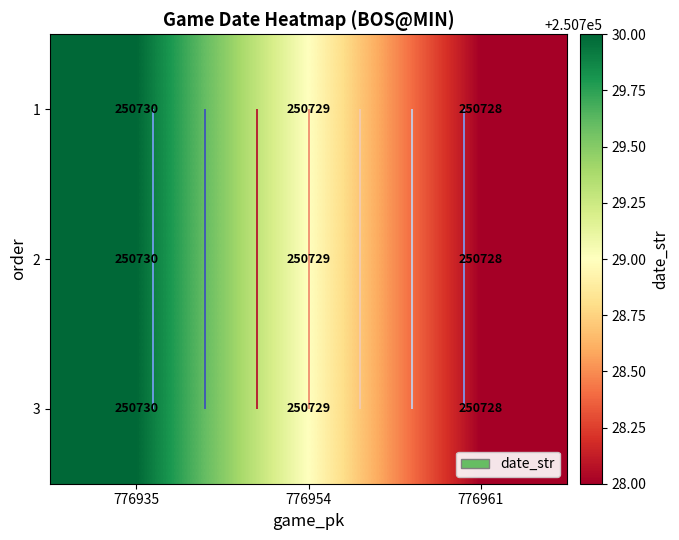

At which label does 1 first exceed 250729?

776935